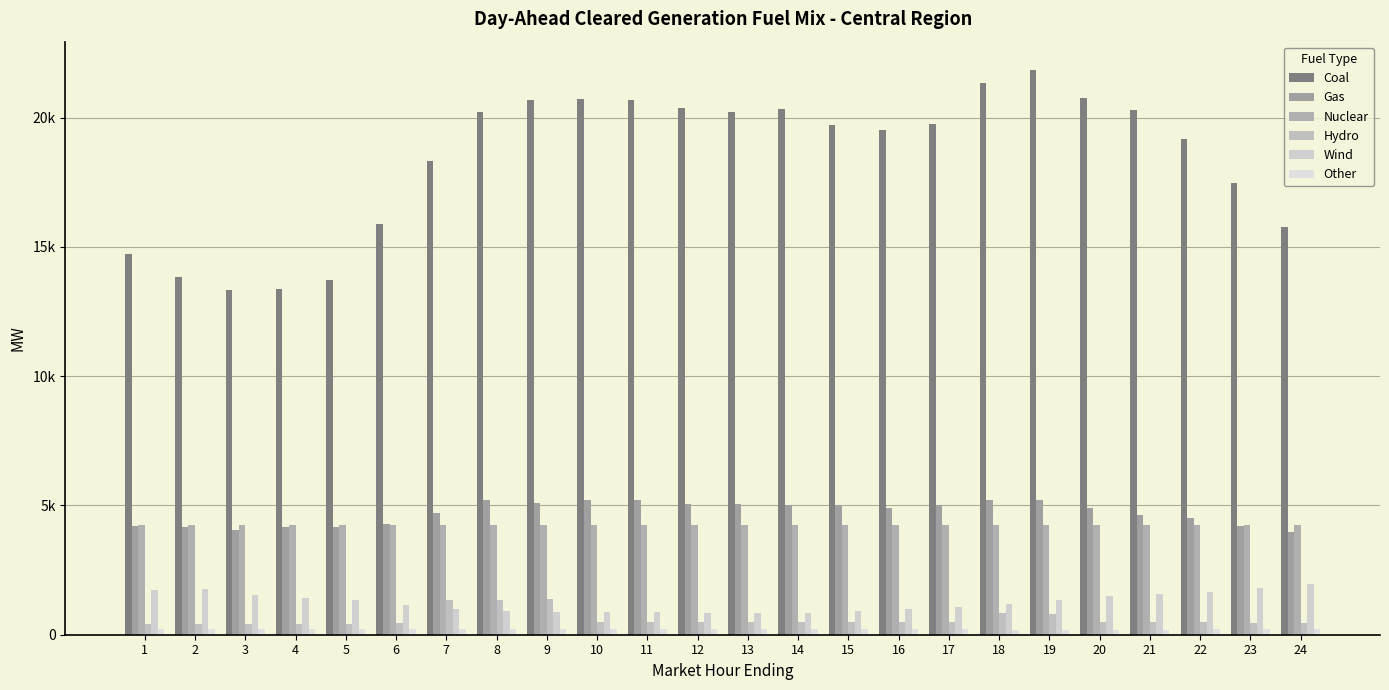

Between 3 and 14, which series saw the biggest shift?

Coal